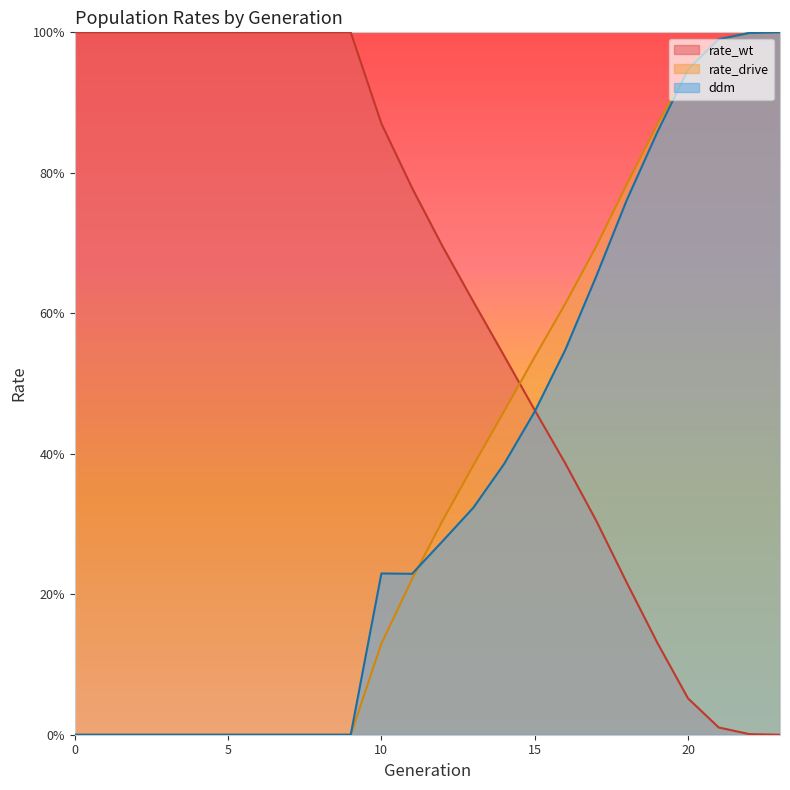

What is the highest value of the rate_drive series?

1.0